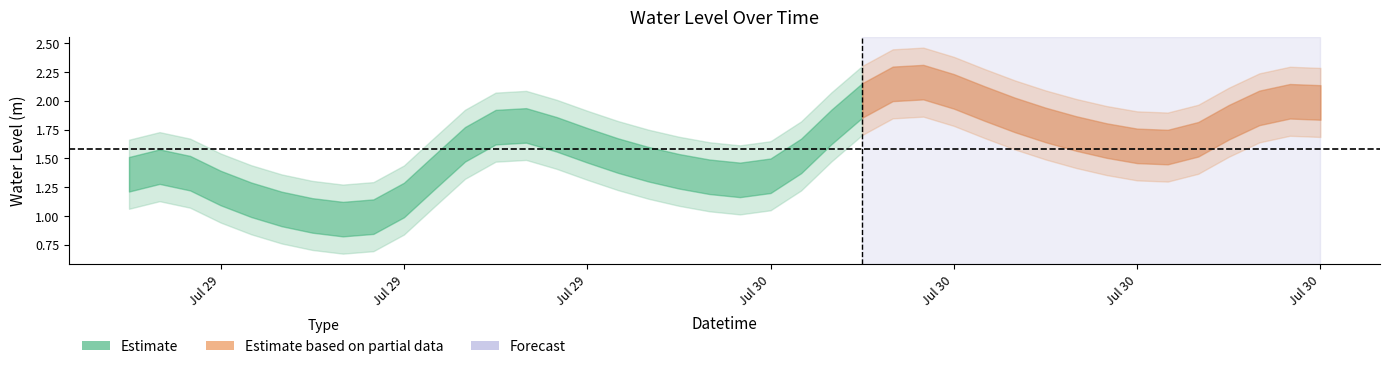

Rank the categories by value from highest to lowest.

26, 25, 27, 24, 38, 39, 28, 37, 29, 36, 30, 13, 23, 12, 31, 14, 35, 32, 11, 15, 33, 34, 16, 22, 17, 1, 18, 10, 2, 0, 21, 19, 20, 3, 4, 9, 5, 6, 8, 7